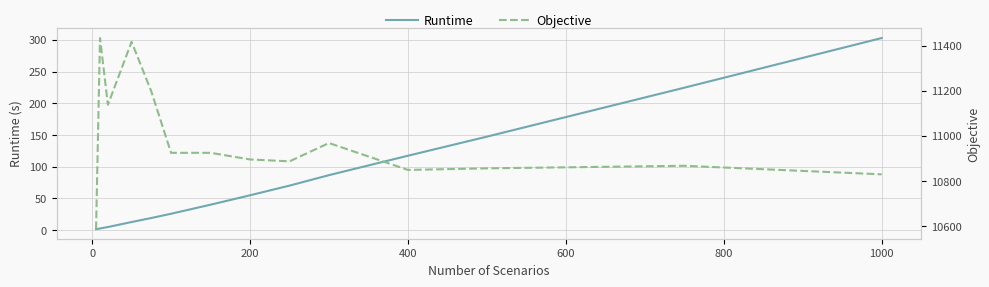

What is the highest value of the Runtime series?

303.1